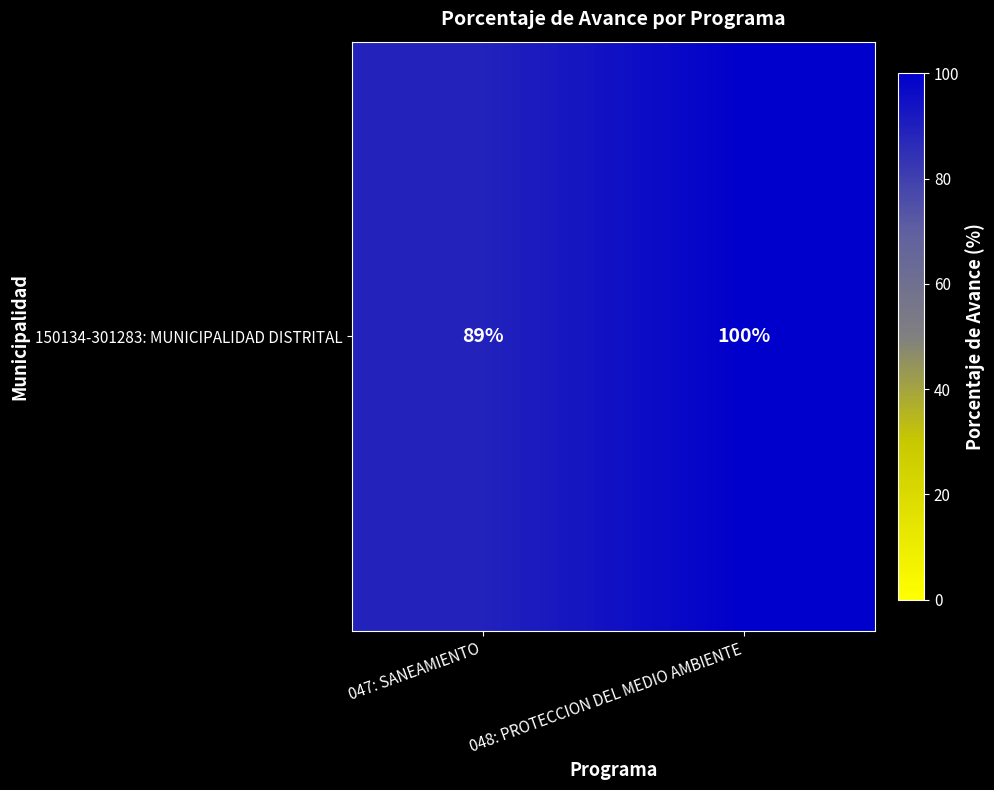

What is the difference between the values at 047: SANEAMIENTO and 048: PROTECCION DEL MEDIO AMBIENTE?

11